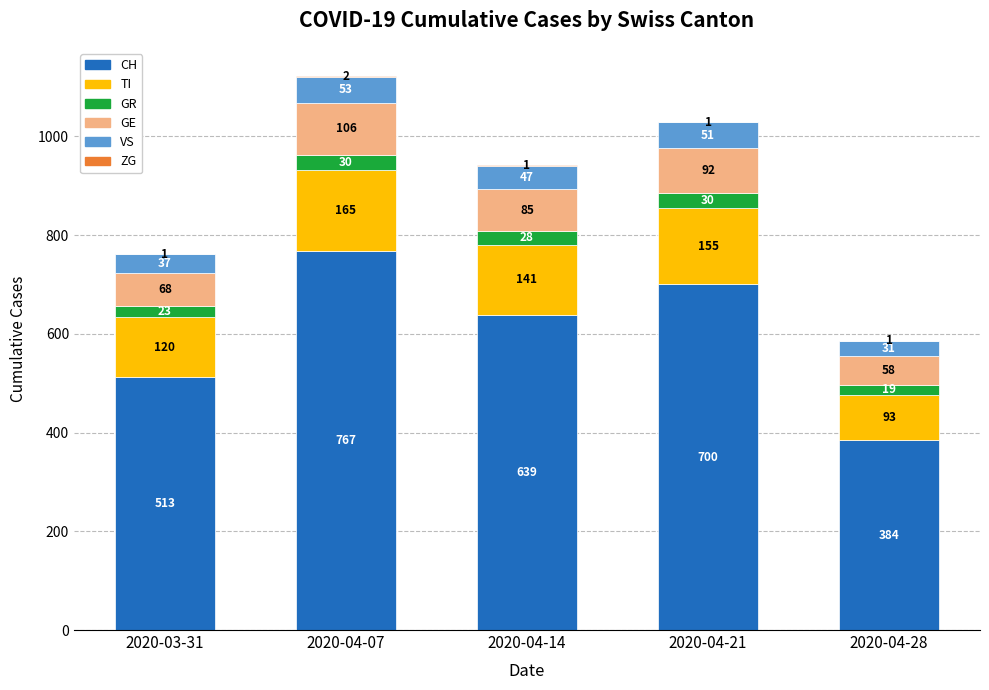

Are the bars grouped side by side (vs. stacked)?

No